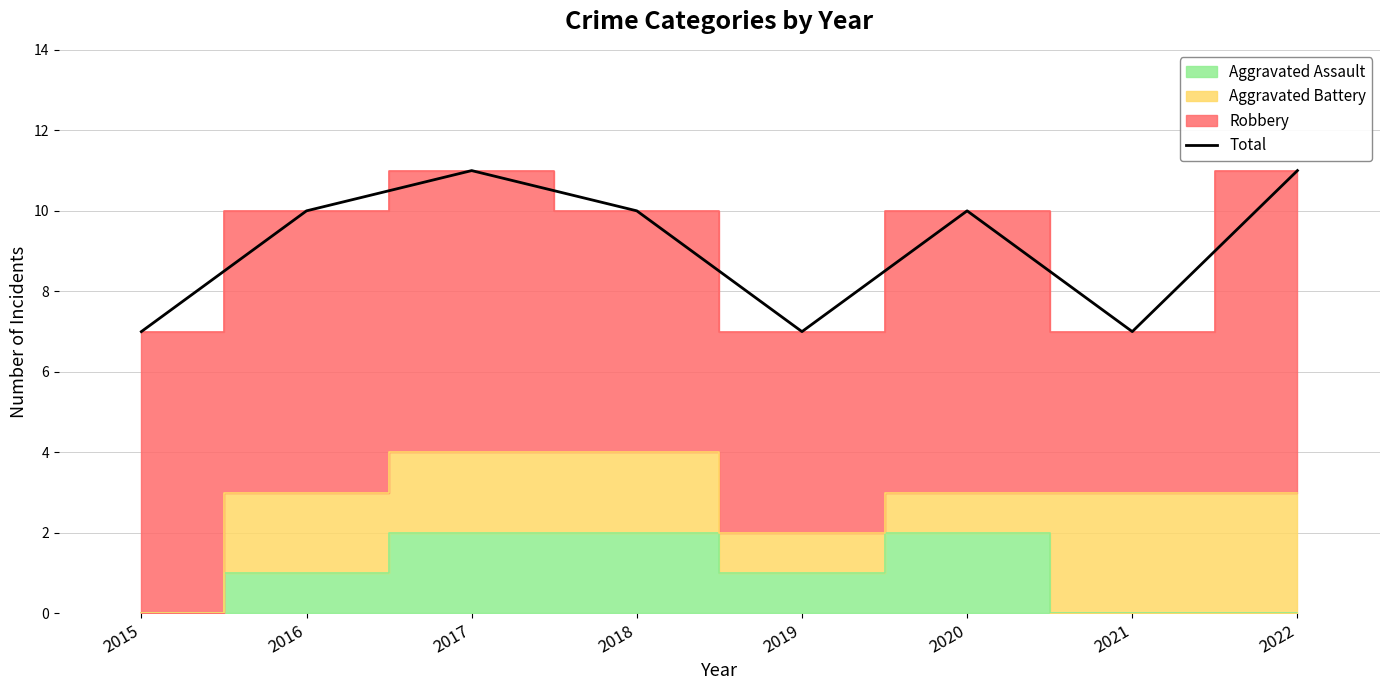

What is the minimum value shown in the chart?

7